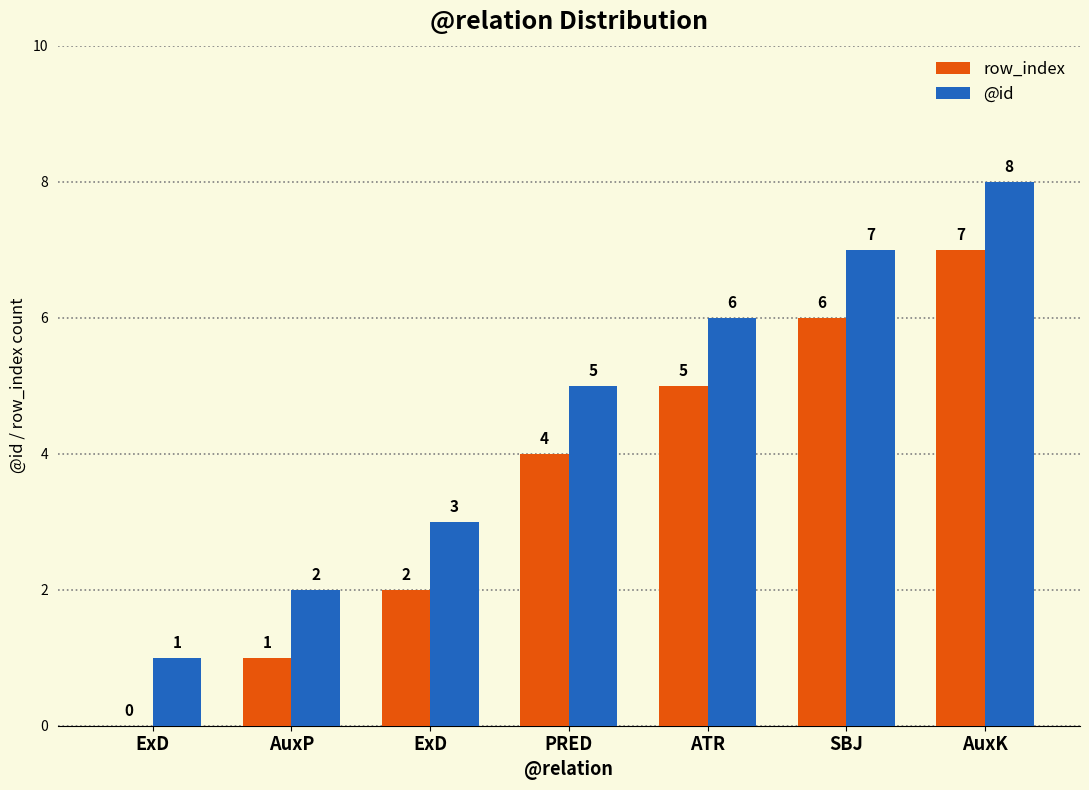

Which series has the largest total across all categories?

@id